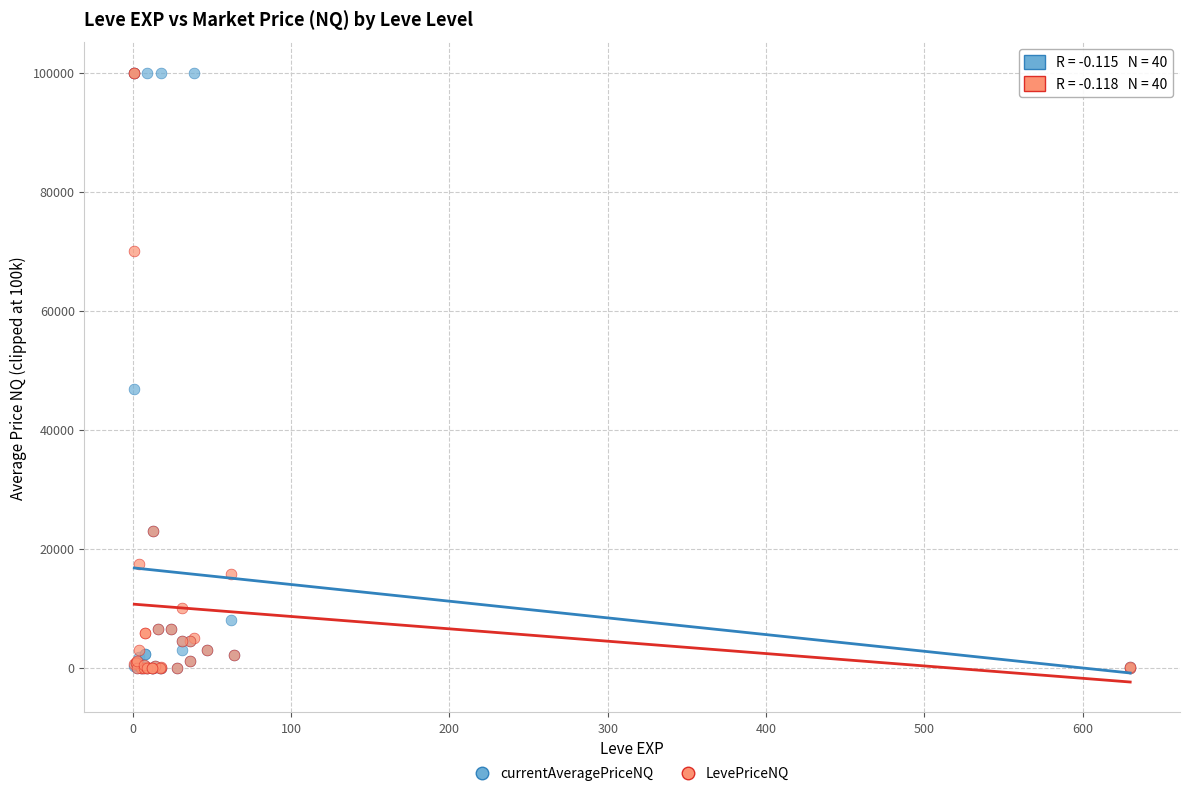

Across all series, what Y value is closest to 50000?

46835.3